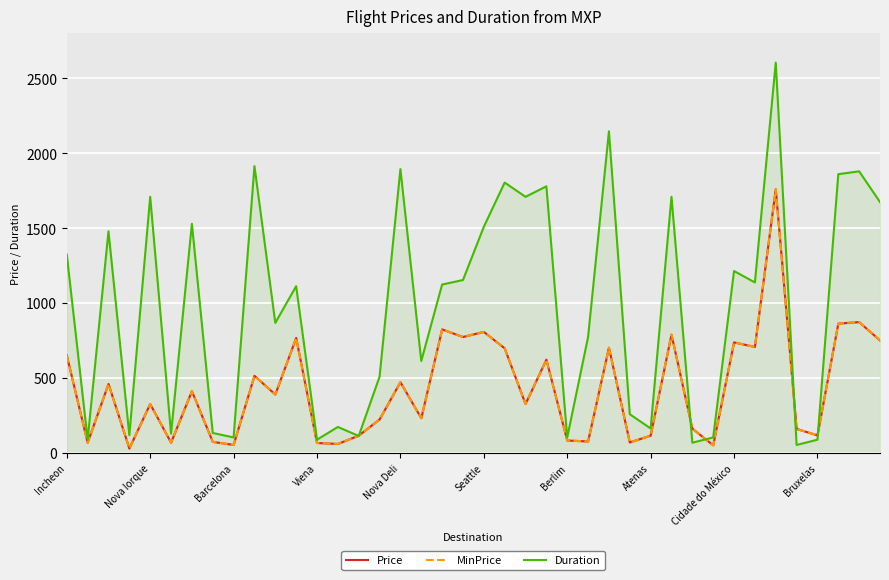

Which series changed the most between 18 and 39?

Duration